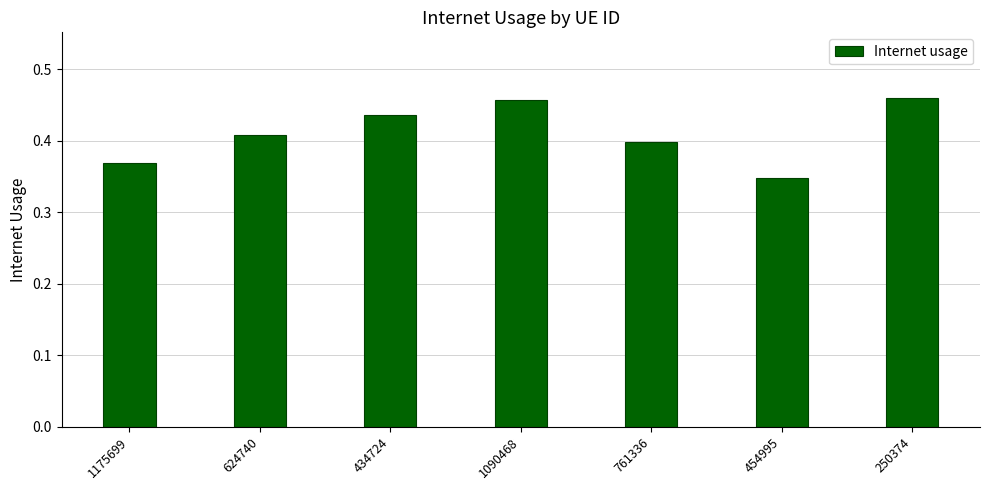

Between 624740 and 1090468, which is larger?

1090468